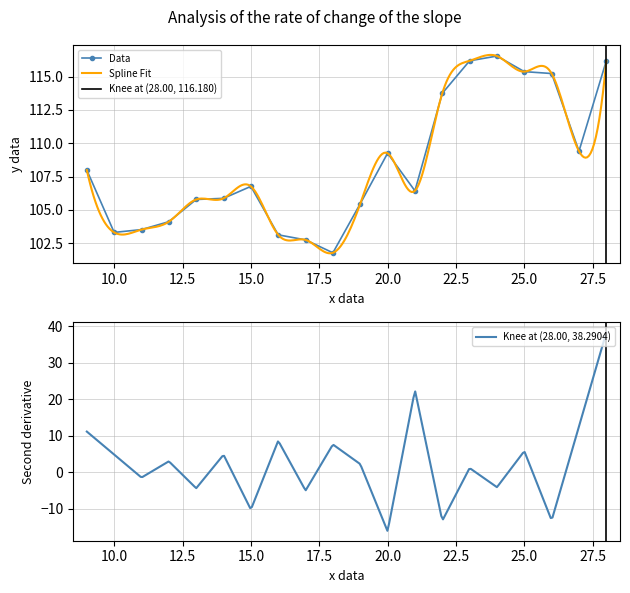

True or false: there are more than 2 points higher than both neighbors.

True